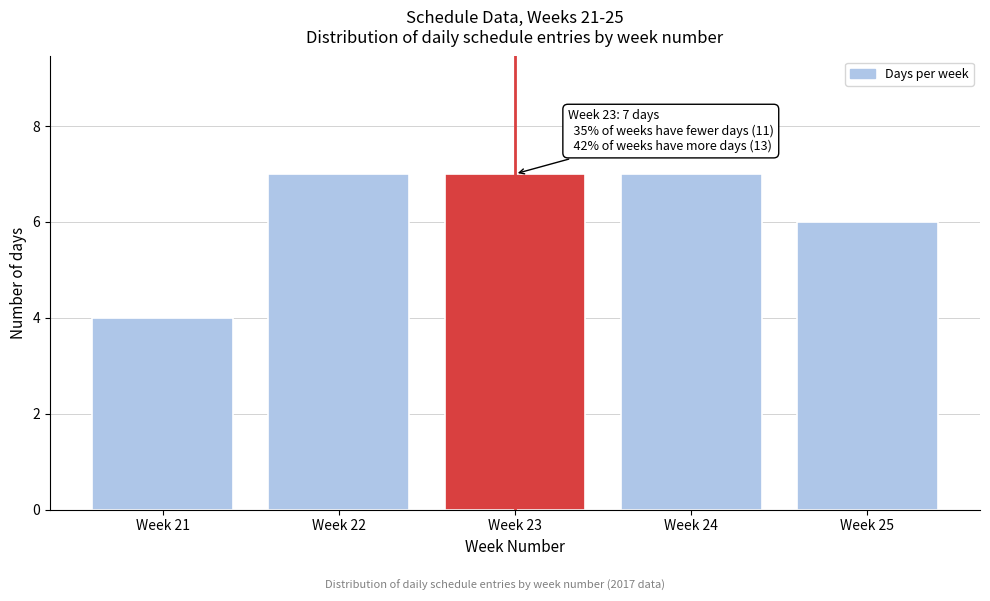

Reading left to right, list all the values displayed in this chart.

4	7	7	7	6